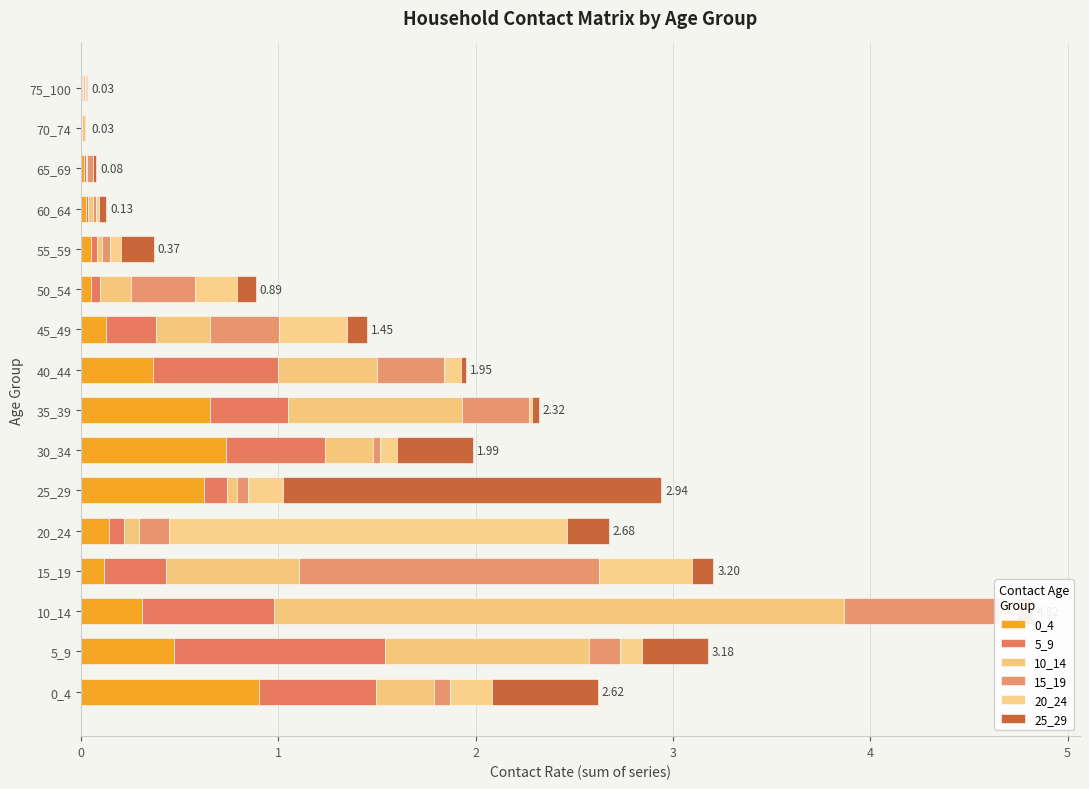

How many series are shown in this chart?

6